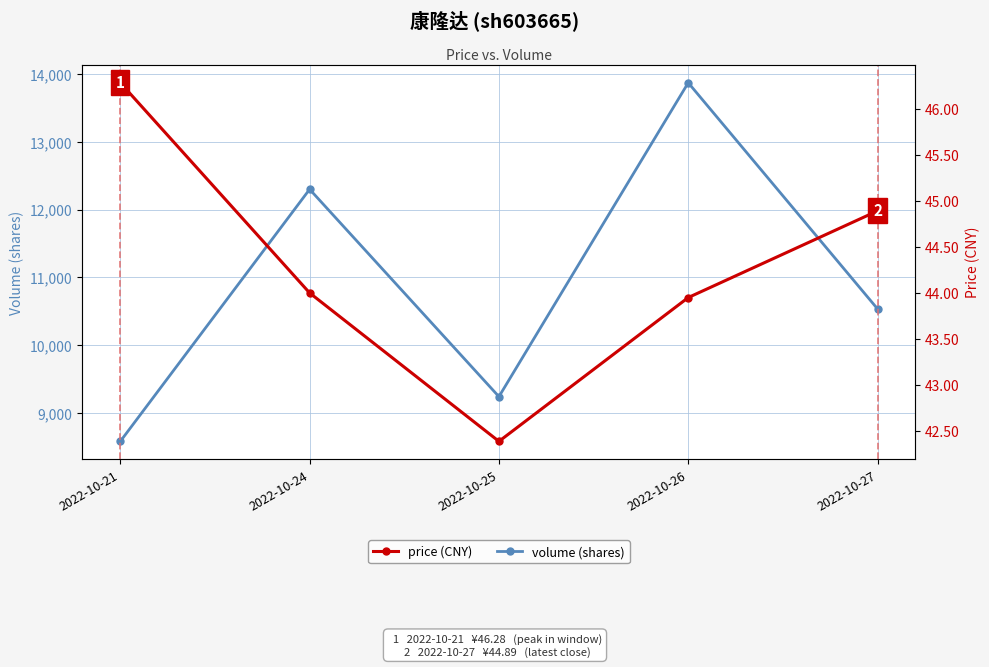

Reading left to right, transcribe all the data shown in this chart.

volume (shares): 2022-10-21=8585.0	2022-10-24=12300.0	2022-10-25=9244.0	2022-10-26=13870.0	2022-10-27=10537.0
price (CNY): 2022-10-21=46.3	2022-10-24=44.0	2022-10-25=42.4	2022-10-26=44.0	2022-10-27=44.9